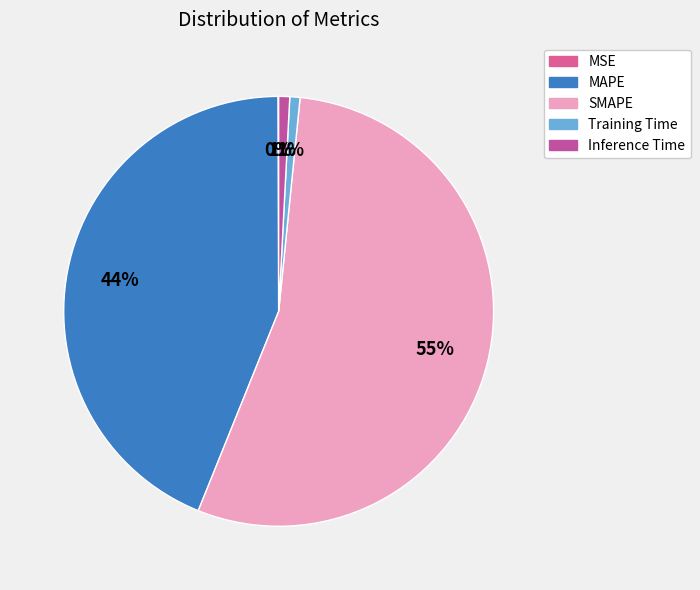

What percentage is the Inference Time slice, to the nearest percent?

1%